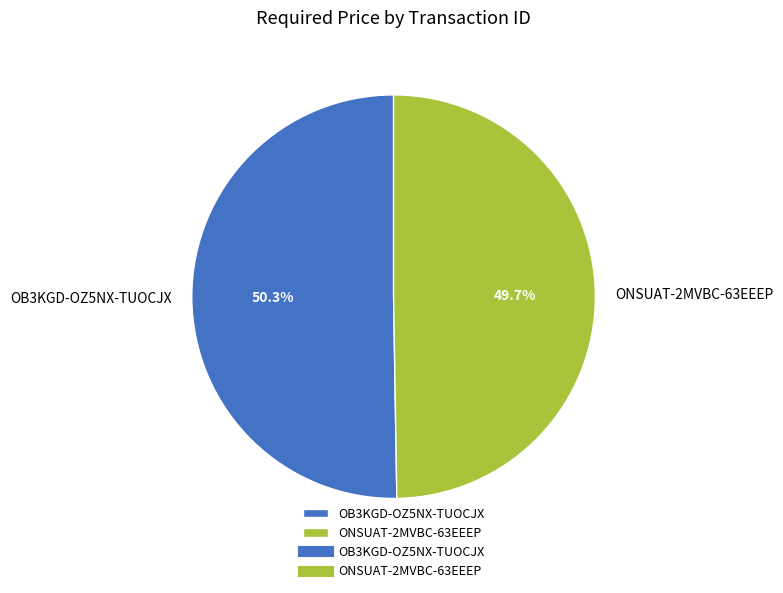

Count the number of slices in the pie.

2